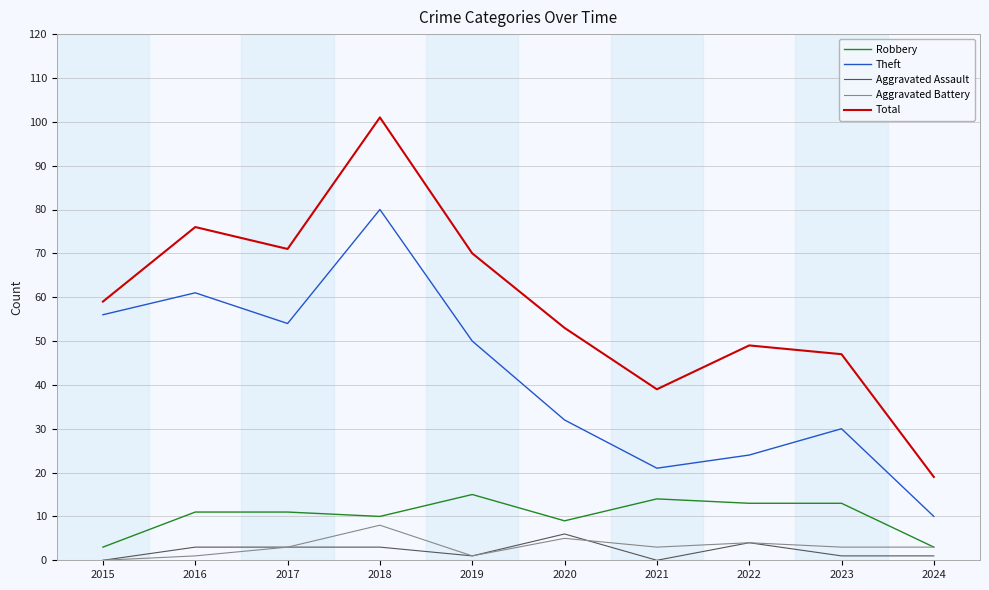

True or false: Robbery and Theft cross at least once.

False